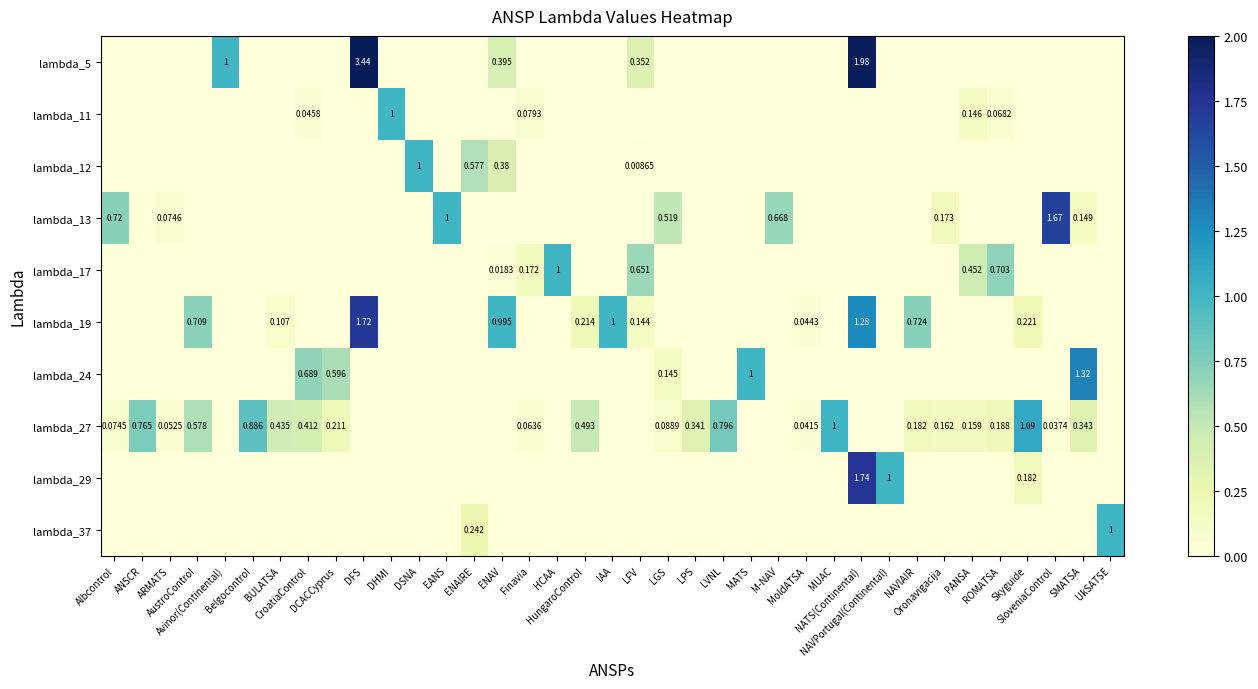

Which series has the largest total across all categories?

lambda_27